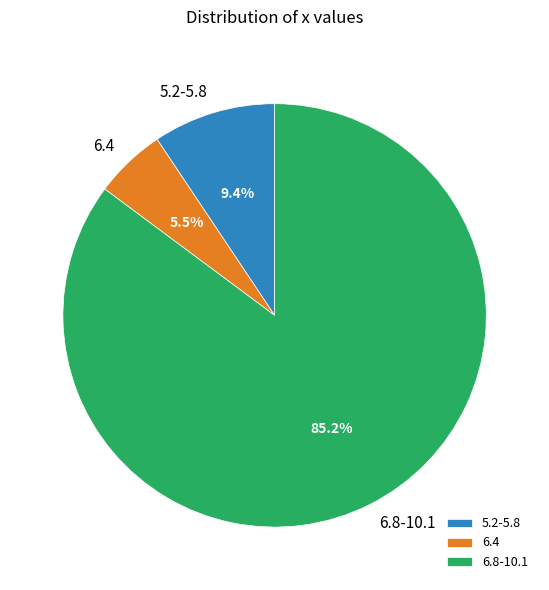

Between 5.2-5.8 and 6.8-10.1, which is larger?

6.8-10.1